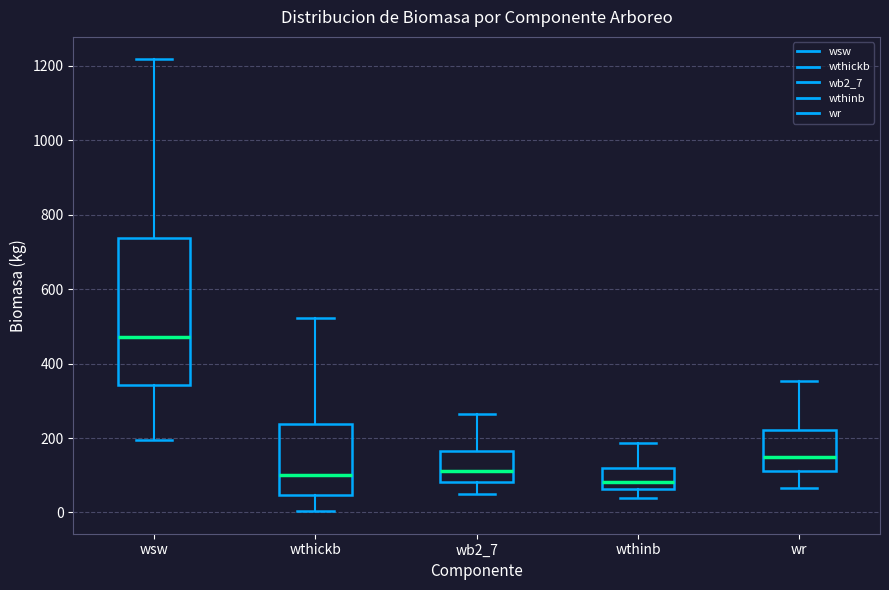

Reading left to right, transcribe this box plot: for each box, give where its median line is, the range the box spans, and where its two whiskers end, as read against the y-axis. The values are not printed on the chart, so give them approximately, as read against the axis.

wsw: median 480, box 340 to 740, whiskers 200 to 1220
wthickb: median 100, box 40 to 240, whiskers 0 to 520
wb2_7: median 120, box 80 to 160, whiskers 60 to 260
wthinb: median 80, box 60 to 120, whiskers 40 to 180
wr: median 140, box 120 to 220, whiskers 60 to 360